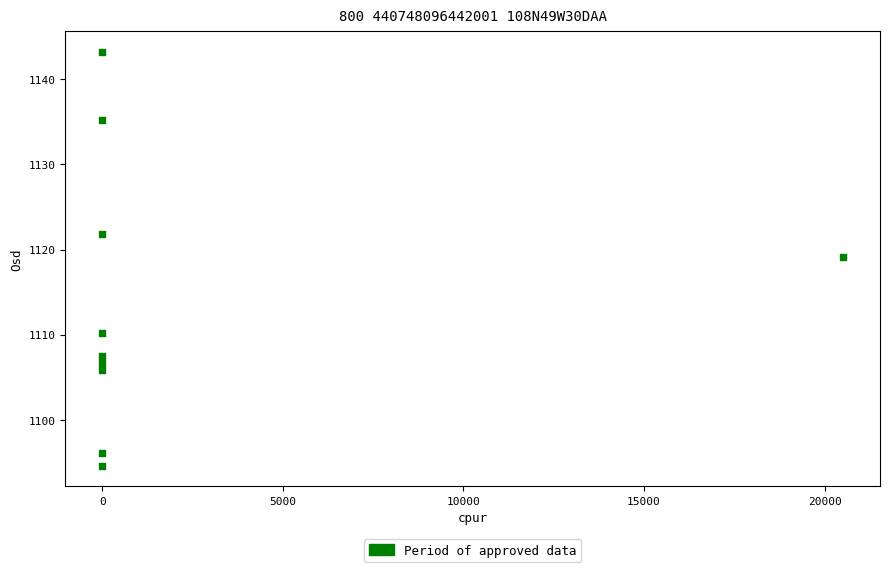

What is the average X value?

2053.7